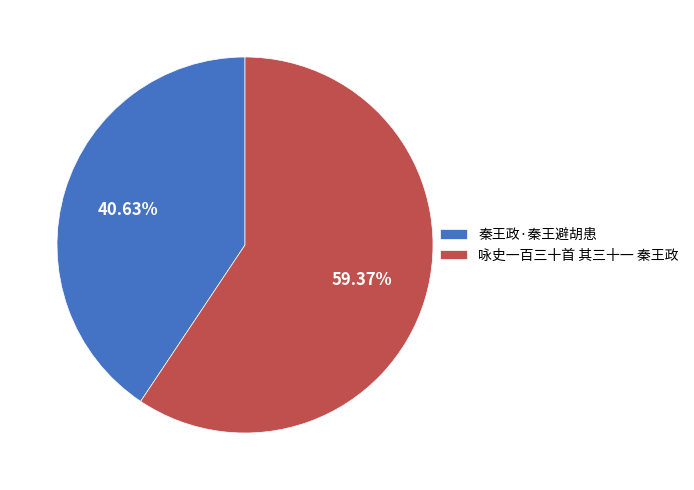

True or false: 秦王政·秦王避胡患 accounts for 51% of the total.

False